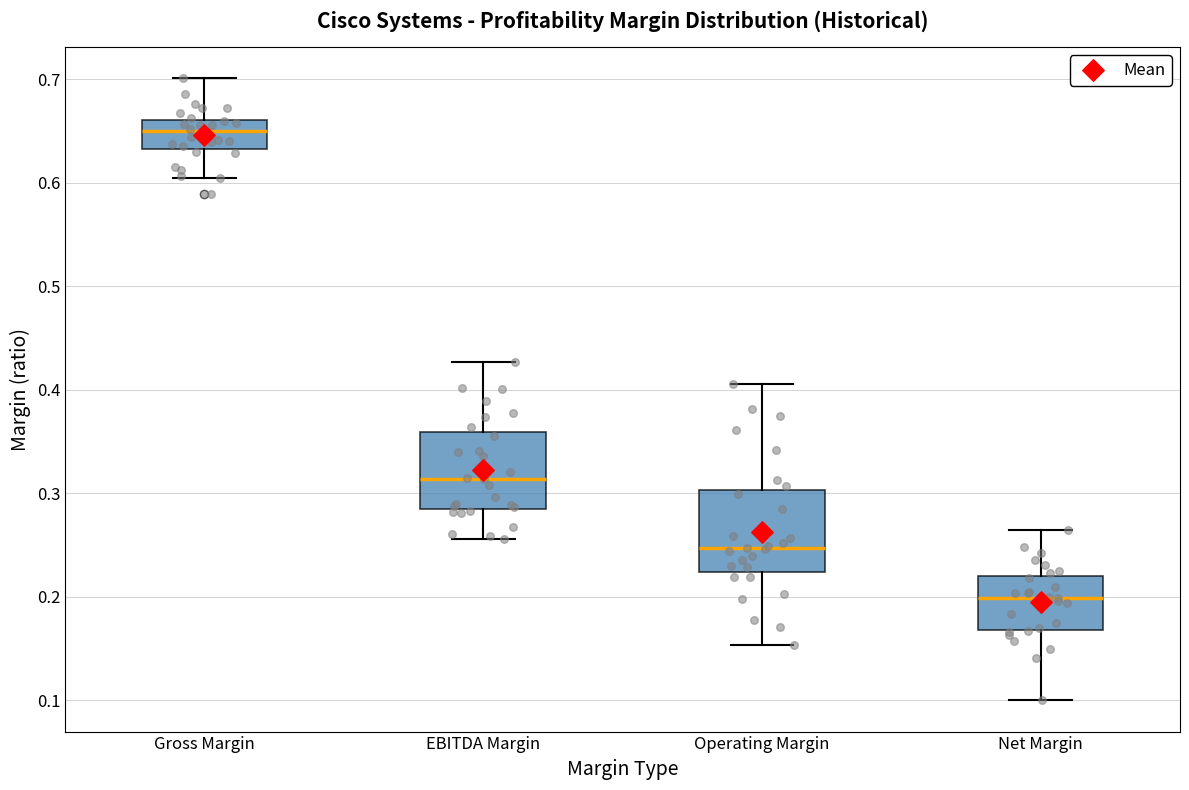

Which box has the highest median line?

Gross Margin